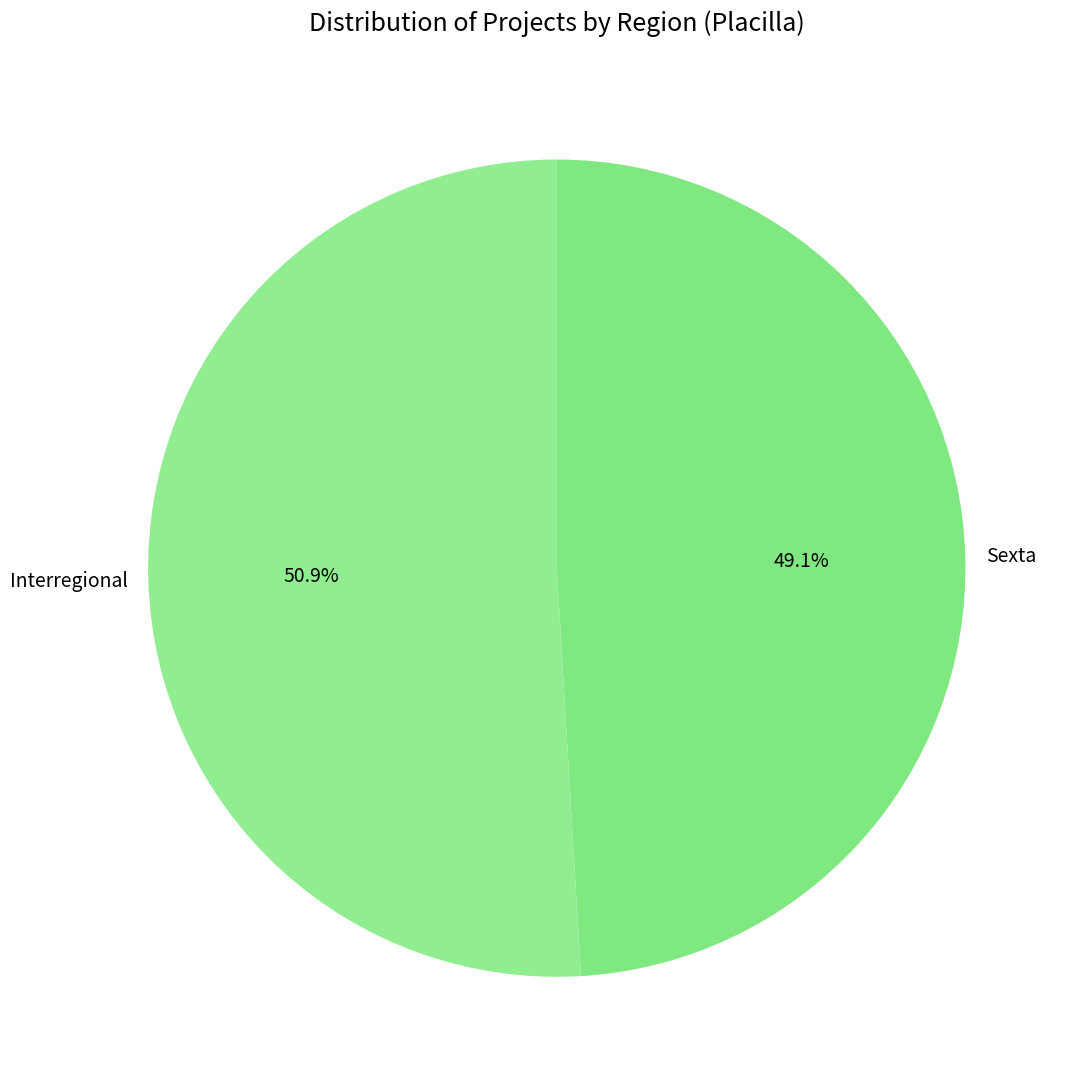

What is the largest slice in the pie chart?

Interregional